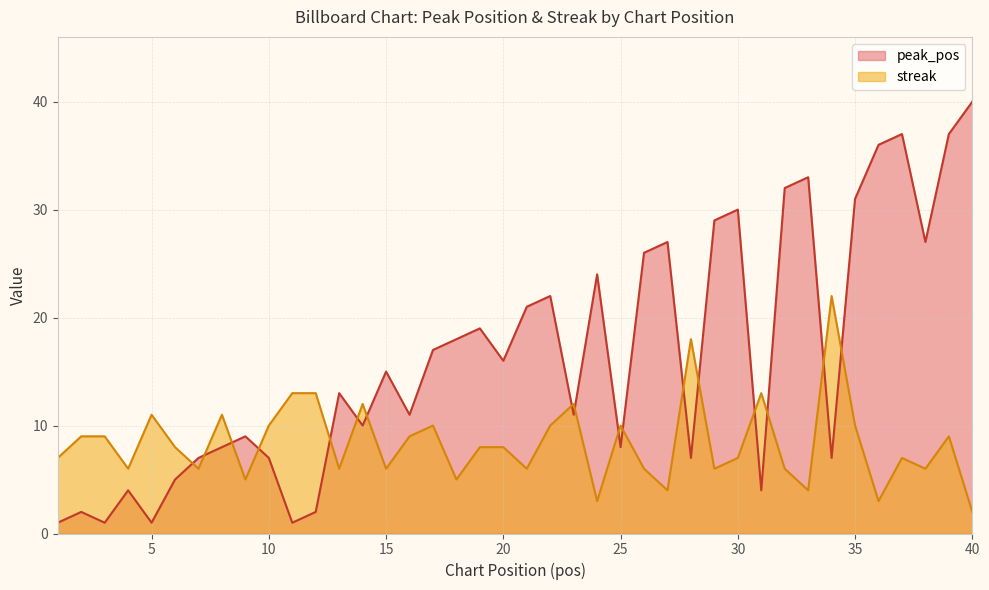

List the labels in order of streak value, smallest first.

40, 24, 36, 27, 33, 9, 18, 4, 7, 13, 15, 21, 26, 29, 32, 38, 1, 30, 37, 6, 19, 20, 2, 3, 16, 39, 10, 17, 22, 25, 35, 5, 8, 14, 23, 11, 12, 31, 28, 34